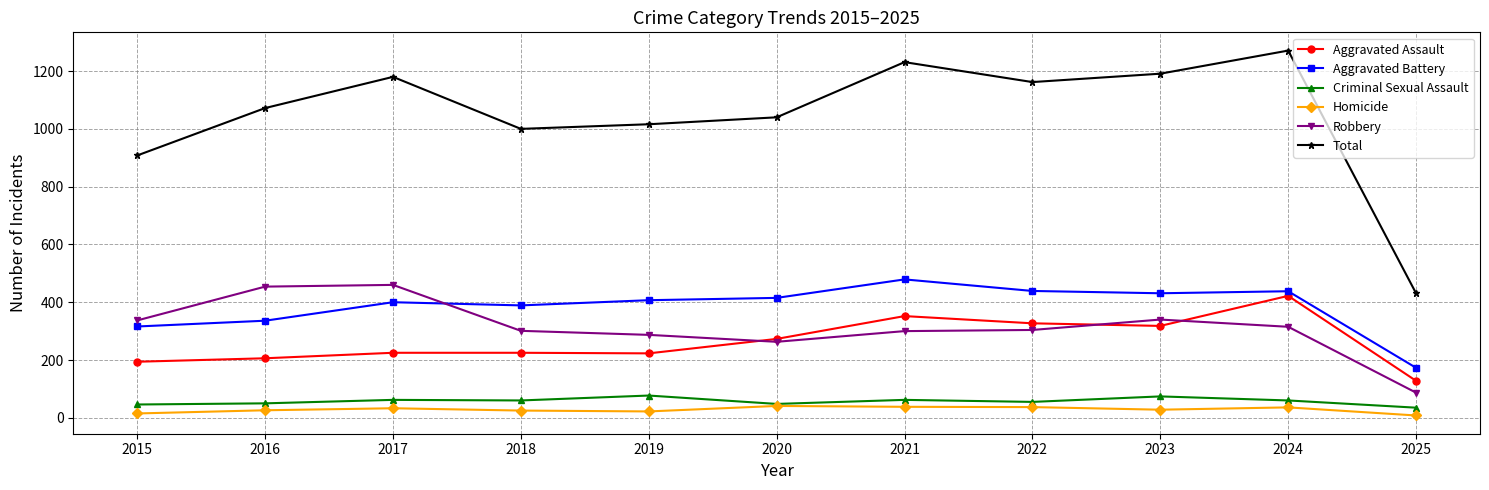

In Criminal Sexual Assault, how many points are lower than both neighbors (excluding endpoints)?

3